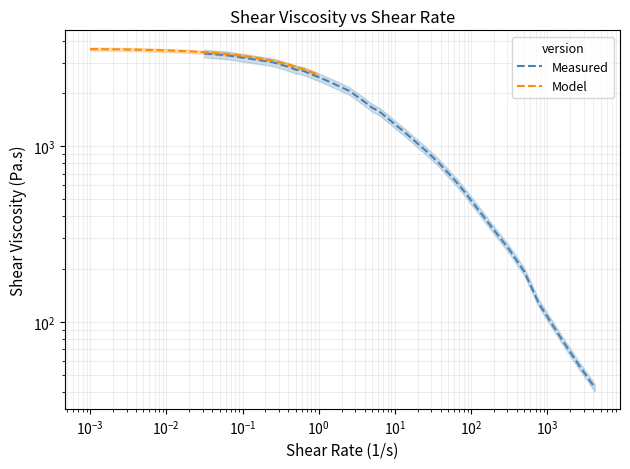

Reading left to right, list all the values displayed in this chart.

Measured: 3376.0	3296.9	3150.9	3010.3	2853.9	2730.7	2687.8	2375.0	2069.8	1826.3	1659.6	1575.7	1231.9	950.0	805.1	703.3	632.7	561.7	433.5	334.3	259.4	193.3	128.1	79.3	55.8	49.5	44.9	42.3
Model: 3579.5	3568.6	3559.8	3552.0	3545.0	3538.6	3532.5	3526.8	3521.4	3516.2	3472.8	3438.1	3408.1	3381.4	3357.0	3334.4	3313.3	3293.5	3274.7	3123.1	3009.2	2915.8	2835.8	2765.5	2702.7	2645.8	2593.7	2545.7